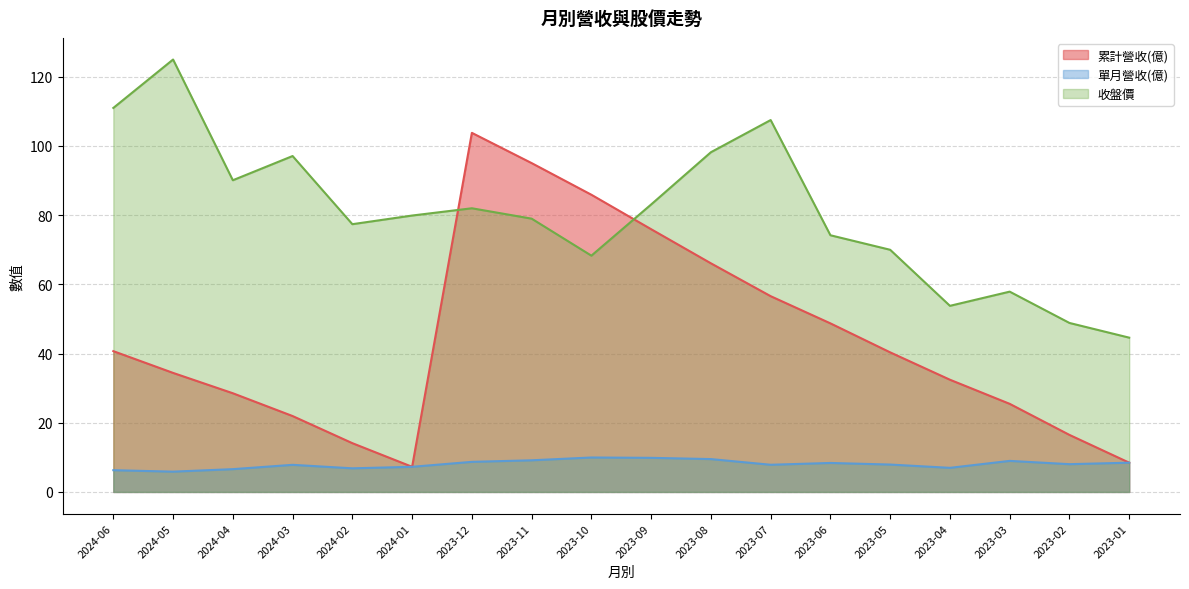

Between 2024-01 and 2023-09, which series saw the biggest shift?

累計營收(億)